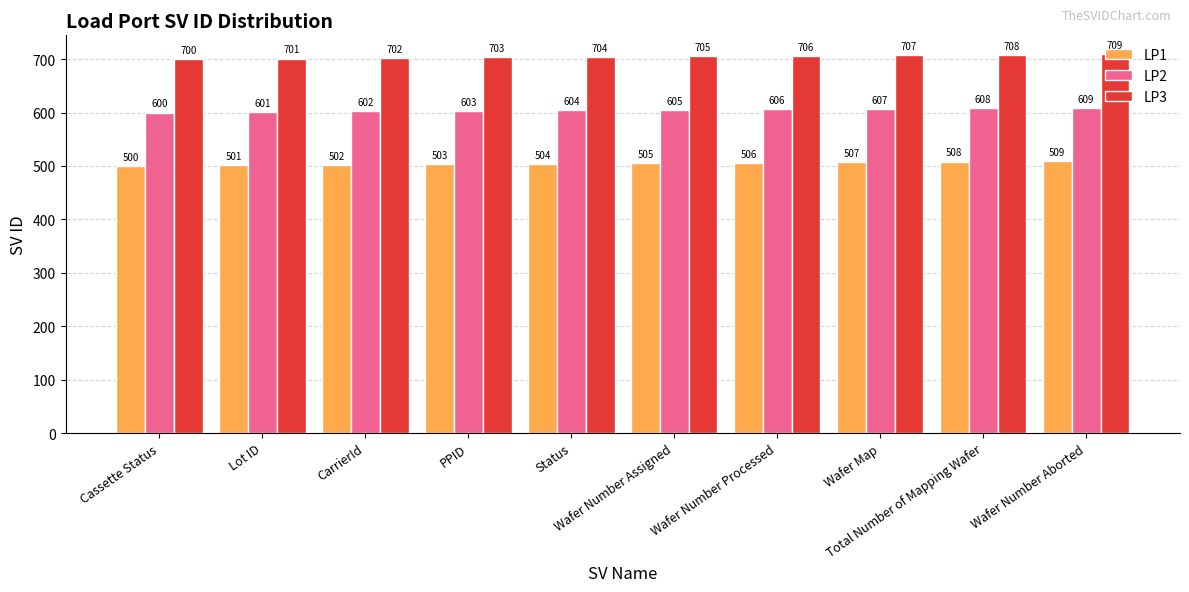

Where is LP2 nearest to the value 604?

Status